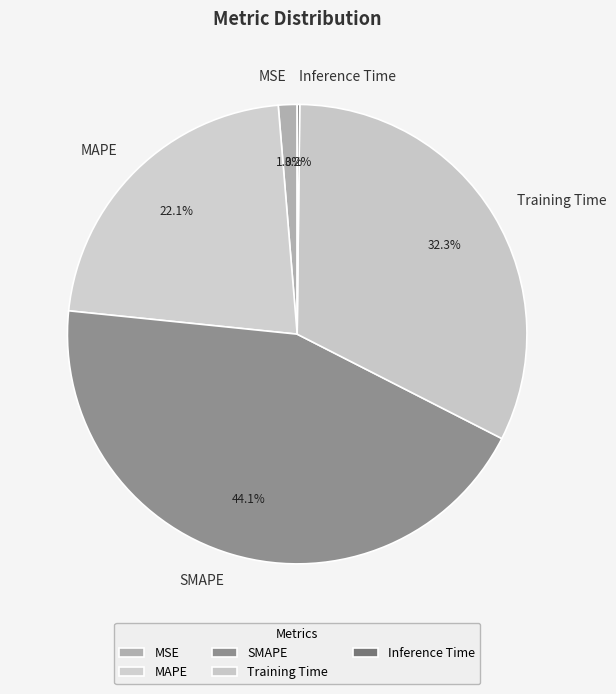

What is the total percentage of MAPE and MSE?

23.4%